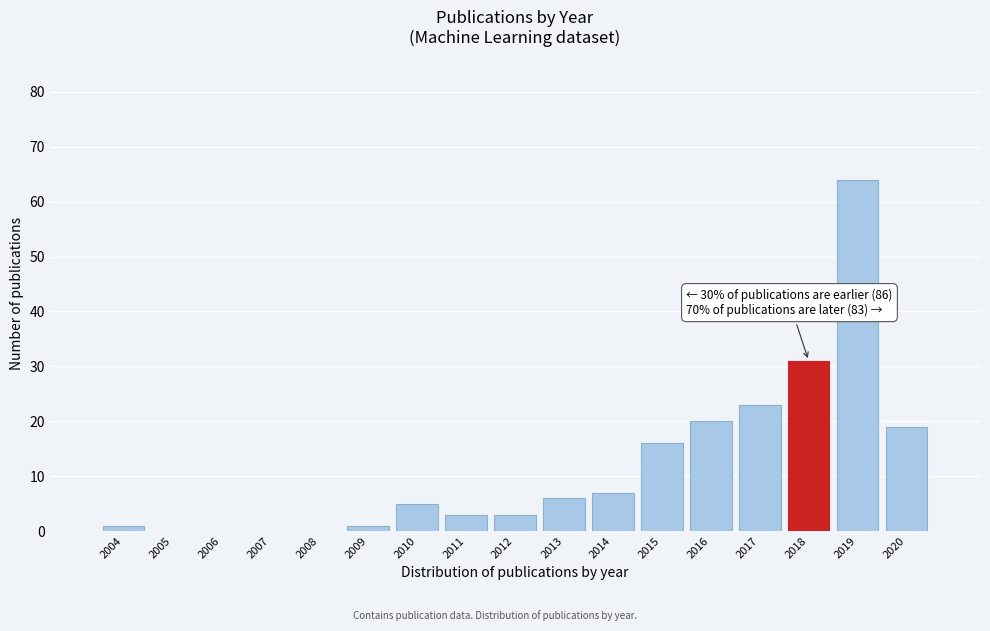

Over which range of the x-axis is the bar tallest?

2018.5 to 2019.5